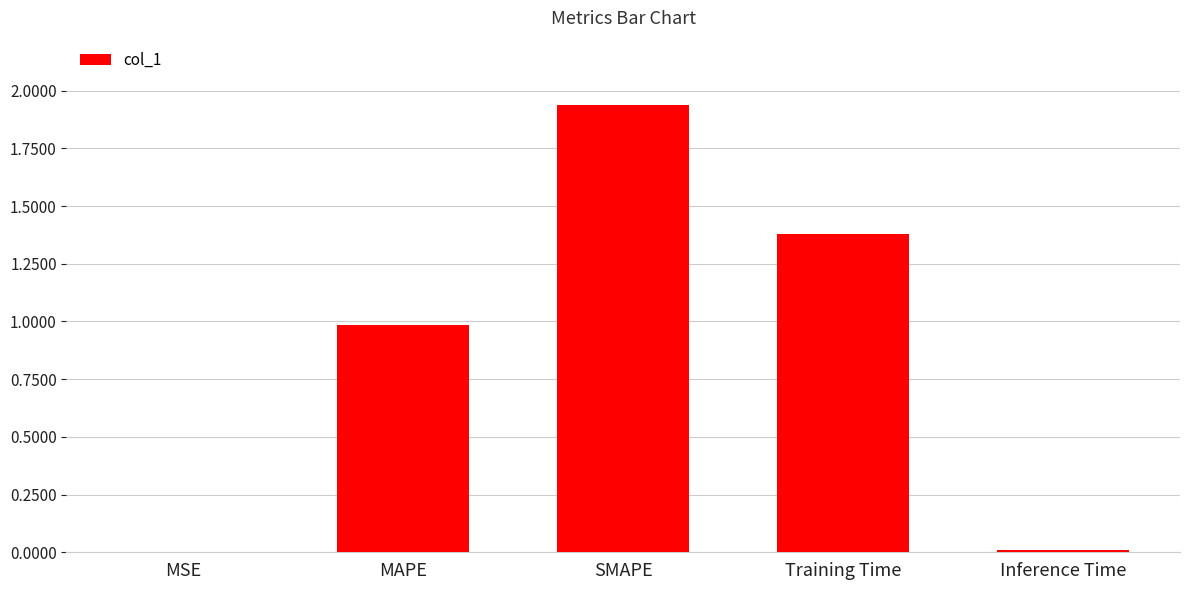

Which has a higher value, MSE or MAPE?

MAPE